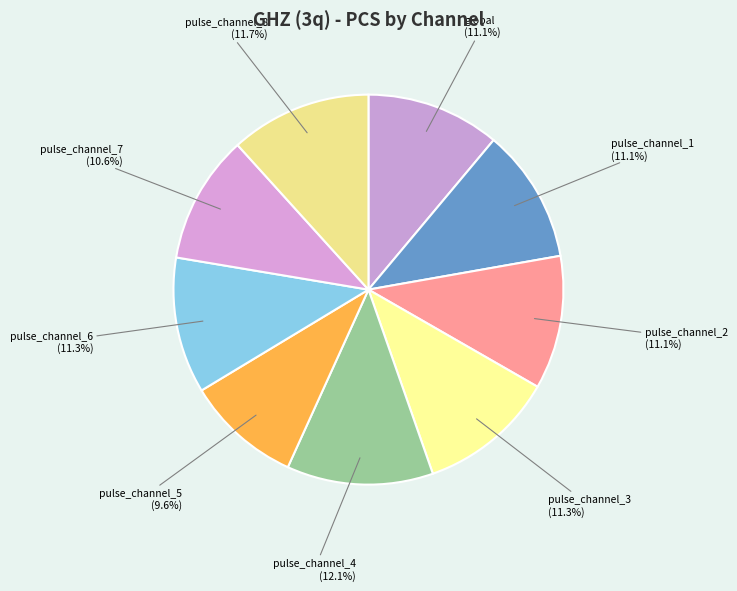

To the nearest percent, what portion does pulse_channel_7 represent?

11%